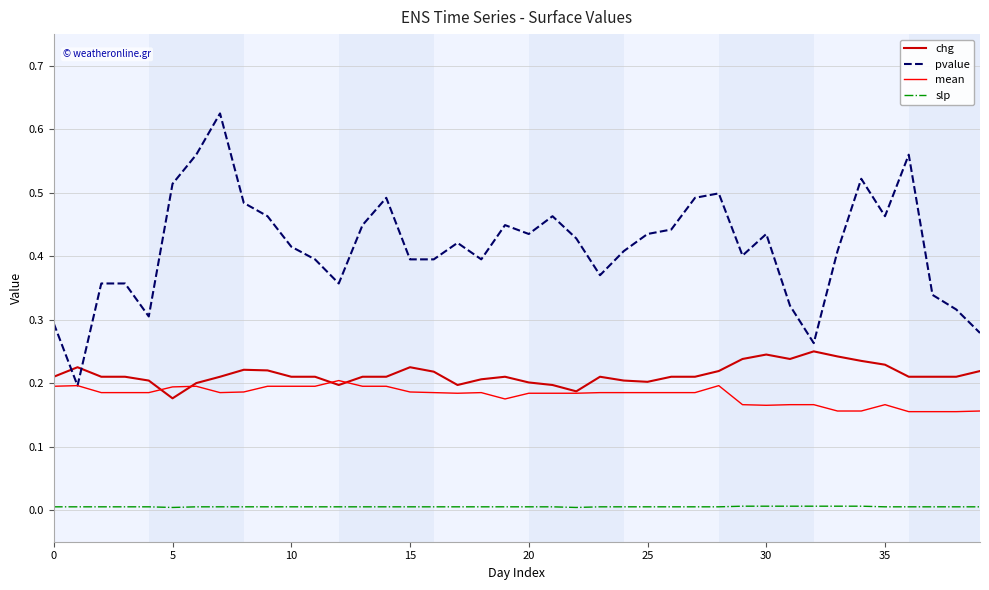

Which series has the widest spread of values?

pvalue